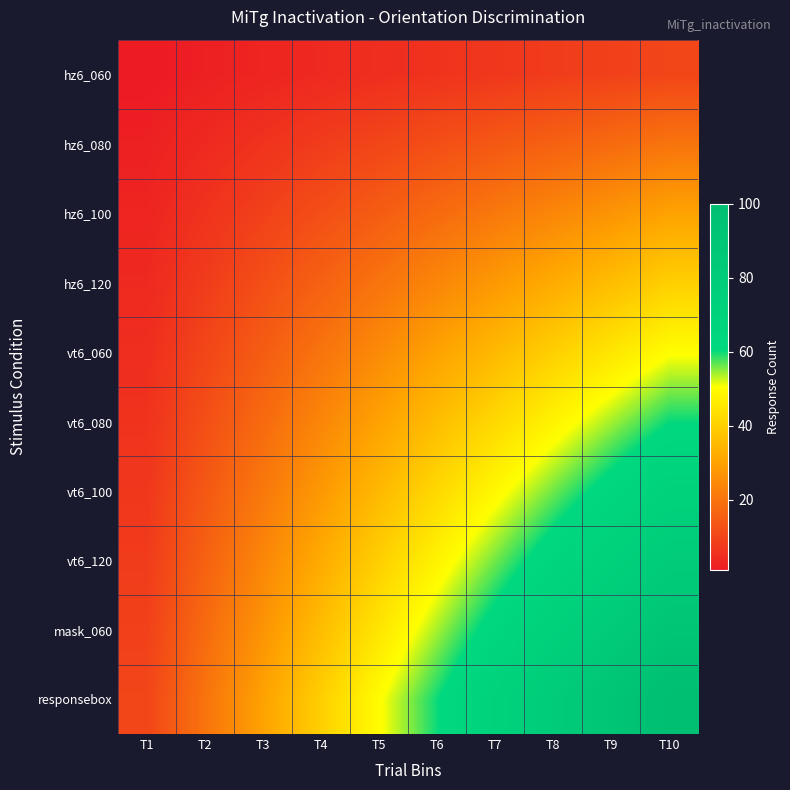

What is the total value across all series at T3?

165